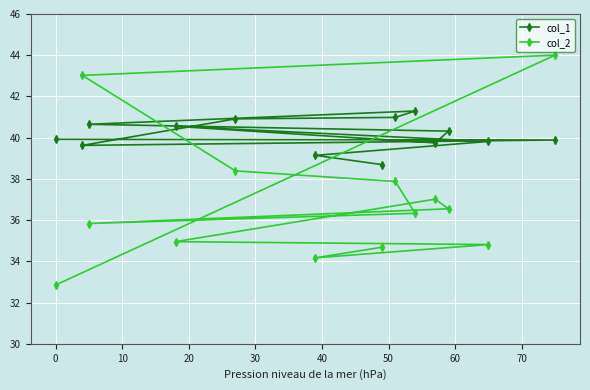

How many interior local valleys does the col_2 series have?

2